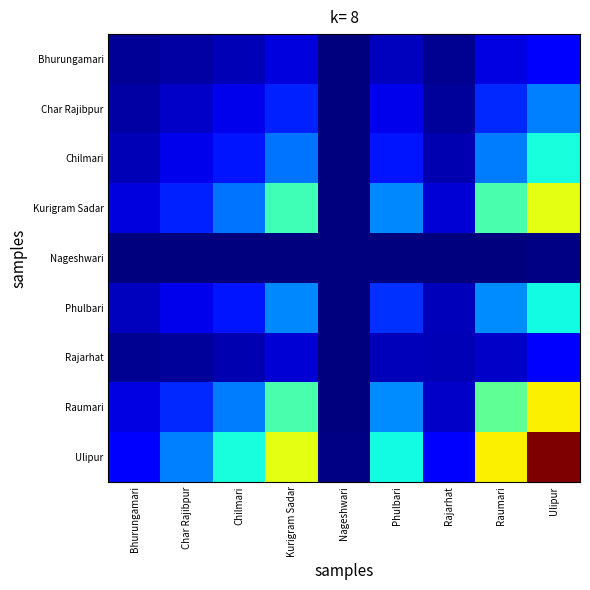

List the series in order of their peak value, lowest first.

Nageshwari, Rajarhat, Bhurungamari, Char Rajibpur, Phulbari, Chilmari, Kurigram Sadar, Raumari, Ulipur